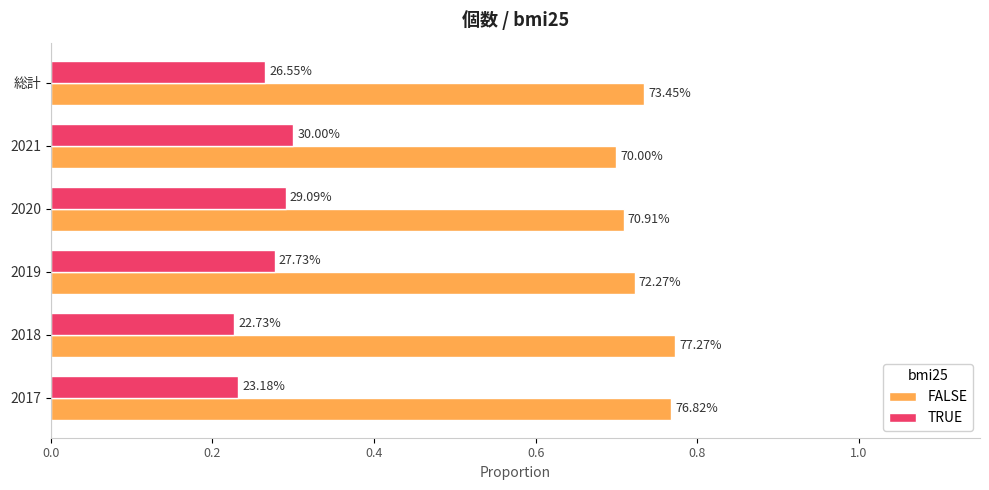

What are all the series names shown in the legend?

FALSE, TRUE